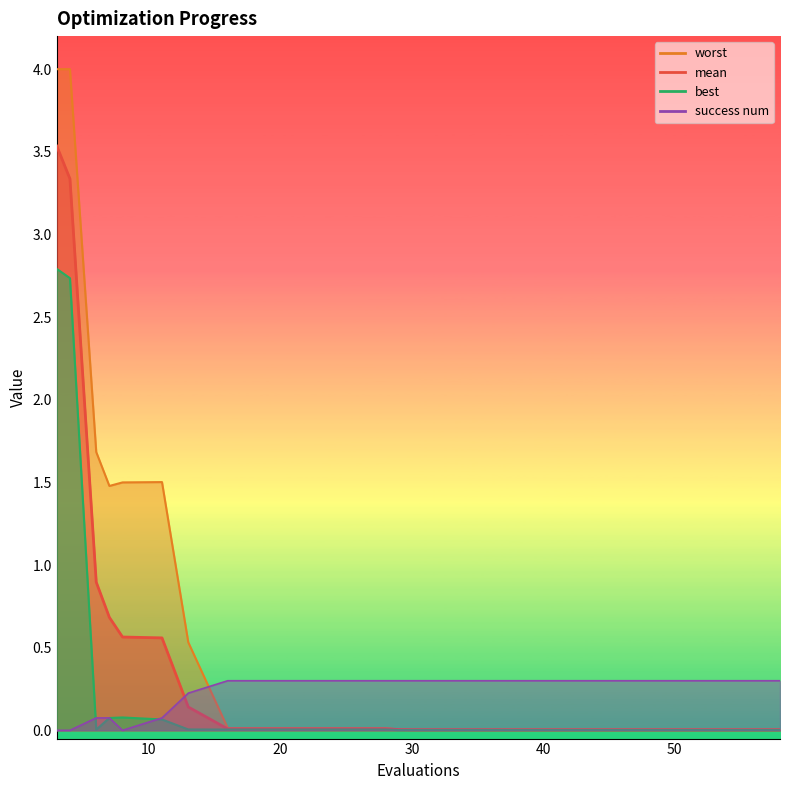

What is the sum of all mean values?

9.8